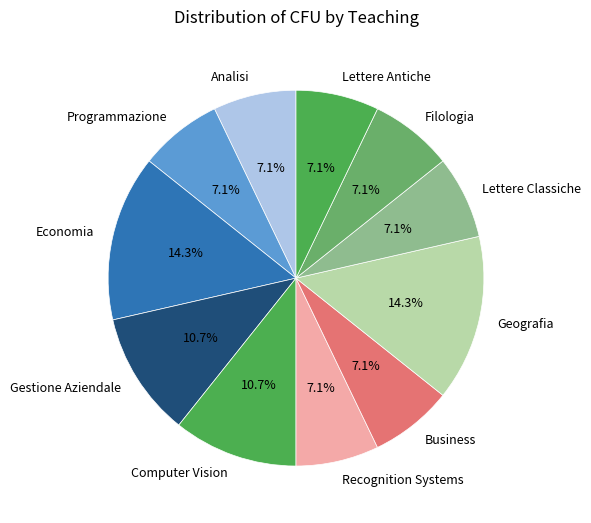

Is the sum of Gestione Aziendale and Computer Vision greater than half?

No